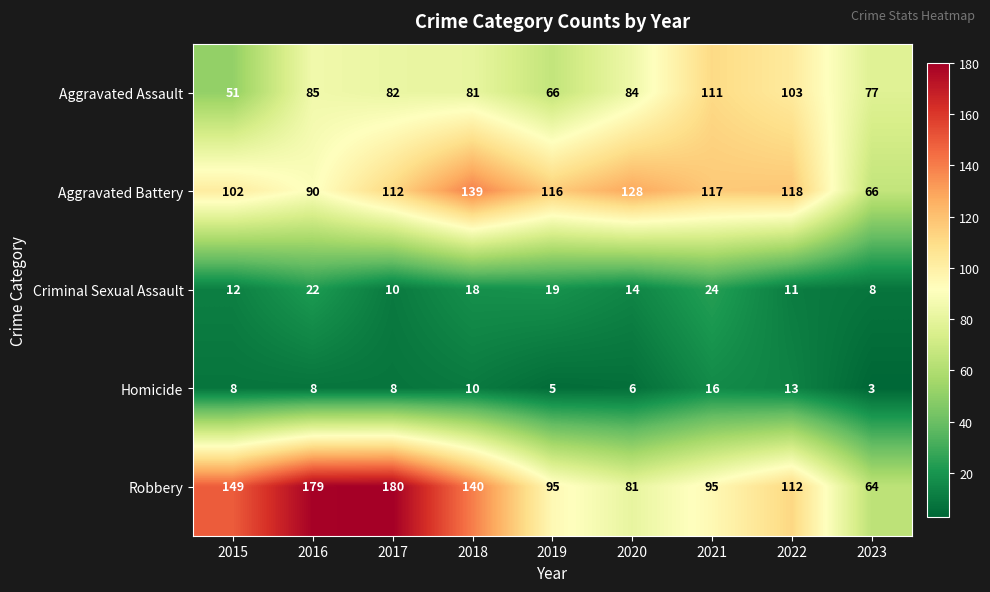

How many data points does each series have?

9